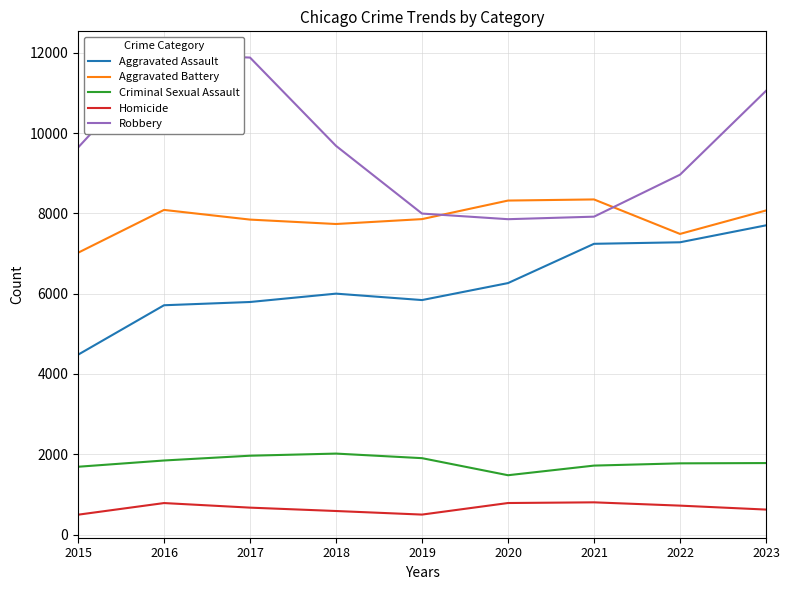

What is the value of the Aggravated Battery point at the 8th from the left?

7488